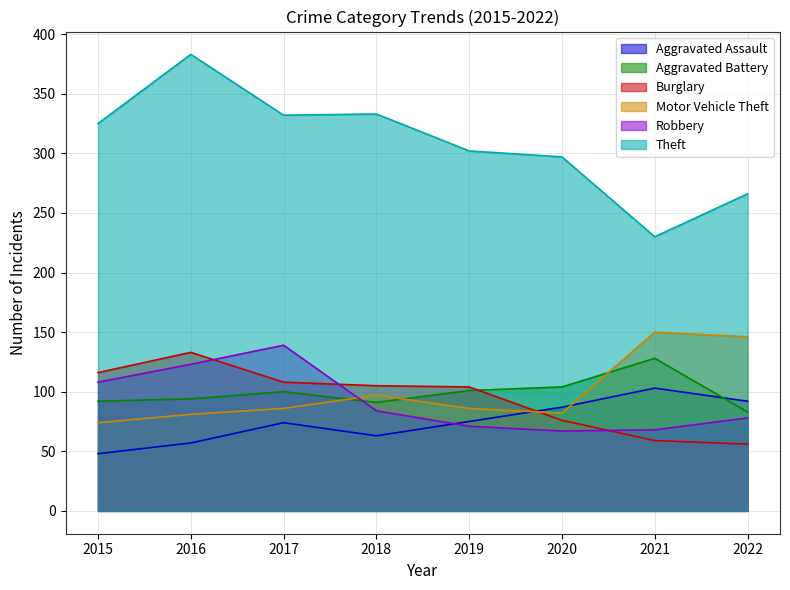

Which series has the largest total across all categories?

Theft